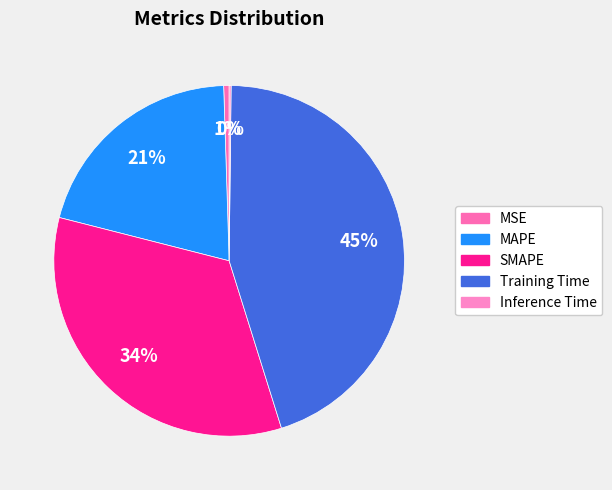

Is it true that SMAPE is 34% of the pie?

True